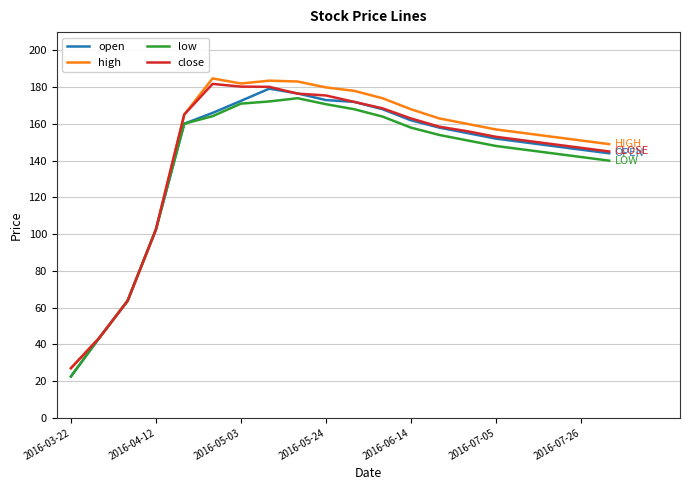

What is the lowest value of the close series?

27.0